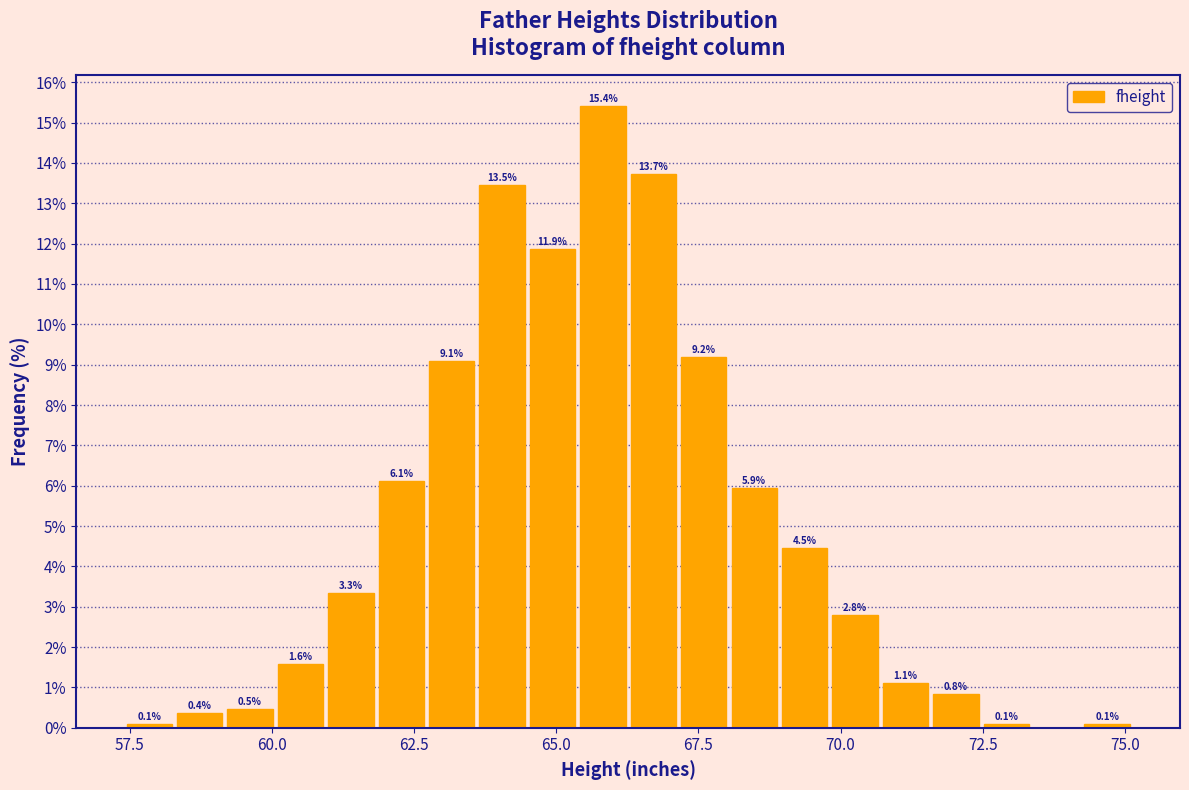

Around what value on the x-axis is the tallest bar? Give the approximate position of its centre, as read against the axis.

66.0